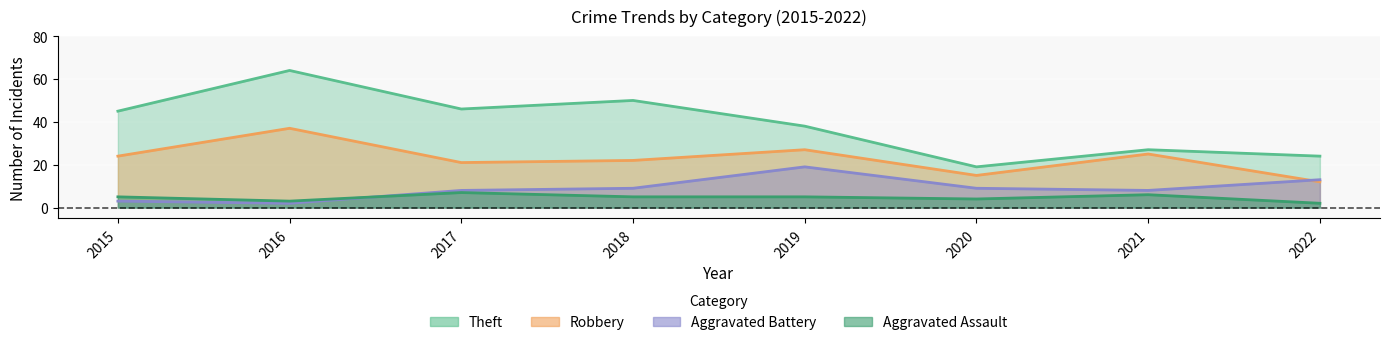

How many data points in Aggravated Battery are less than 9?

4